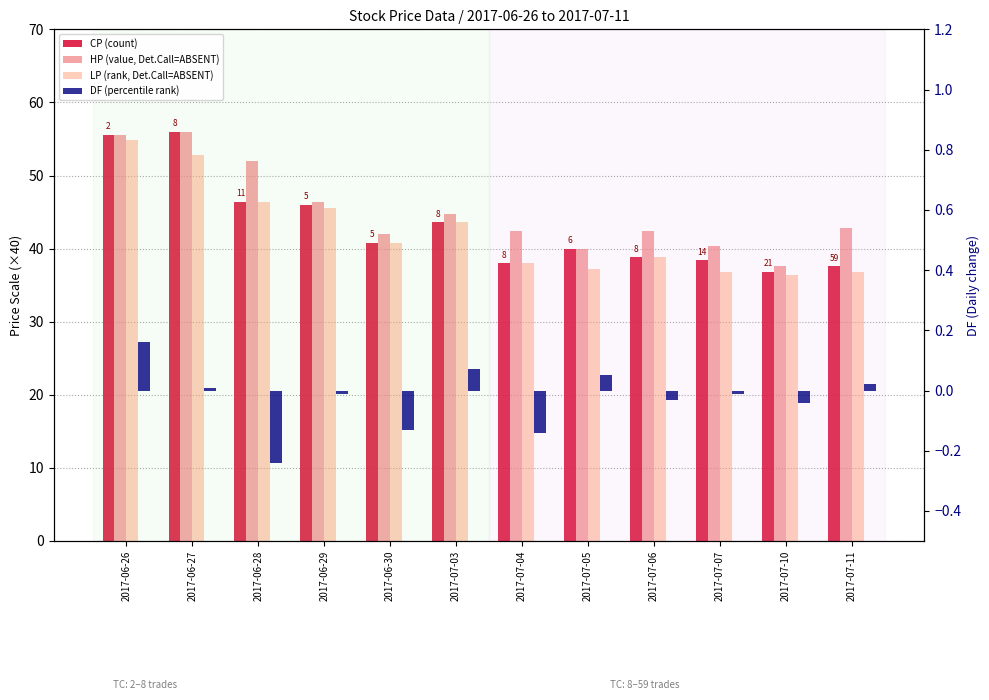

Is the value of HP (value, Det.Call=ABSENT) at 2017-06-26 greater than the value of LP (rank, Det.Call=ABSENT) at 2017-06-27?

Yes